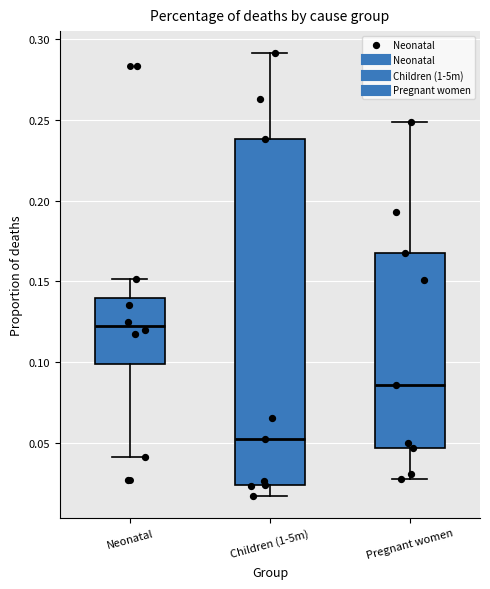

Where does the median line of the box for Neonatal sit on the y-axis? The values are not printed on the chart, so give them approximately, as read against the axis.

0.120